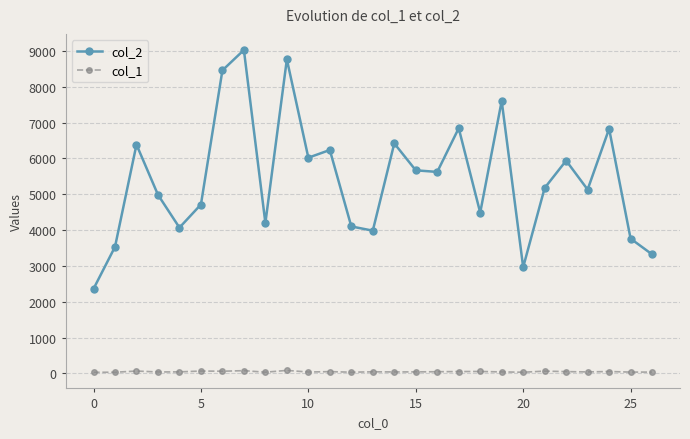

Which series has the largest range (max minus min)?

col_2